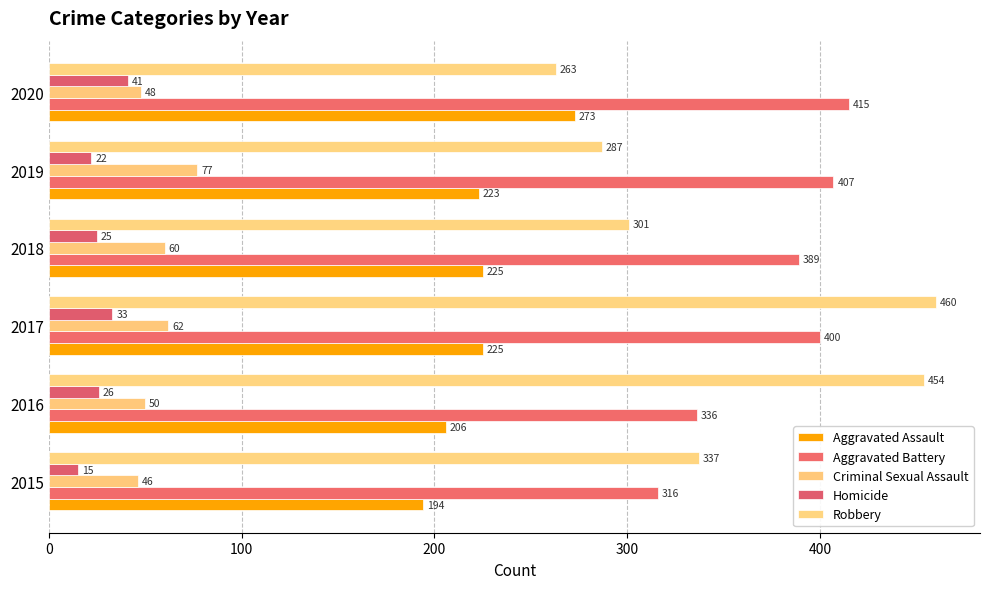

How many distinct data groups are displayed?

5